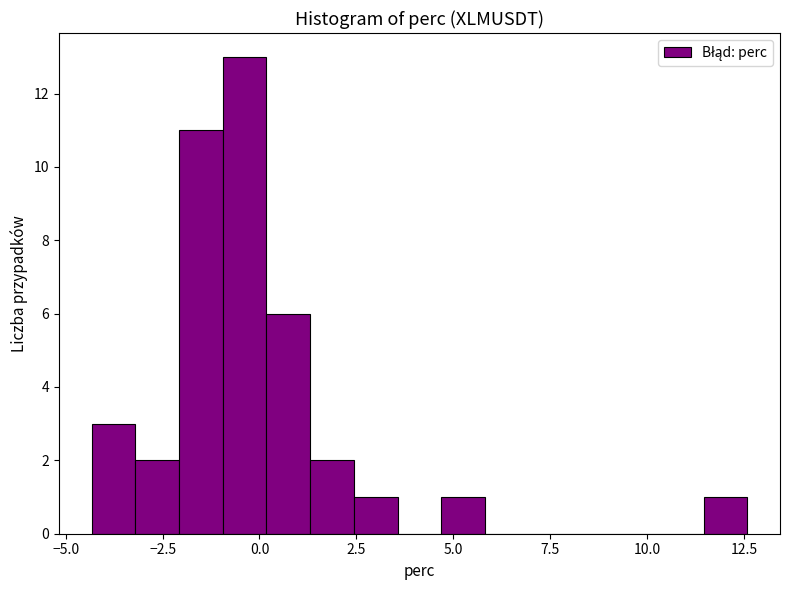

Around what value on the x-axis is the tallest bar? Give the approximate position of its centre, as read against the axis.

-0.5